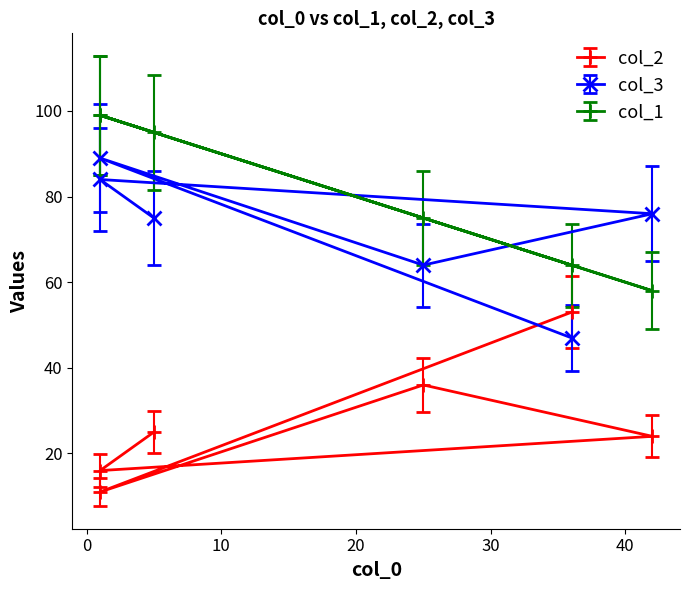

Which category has the highest value across all series?

1